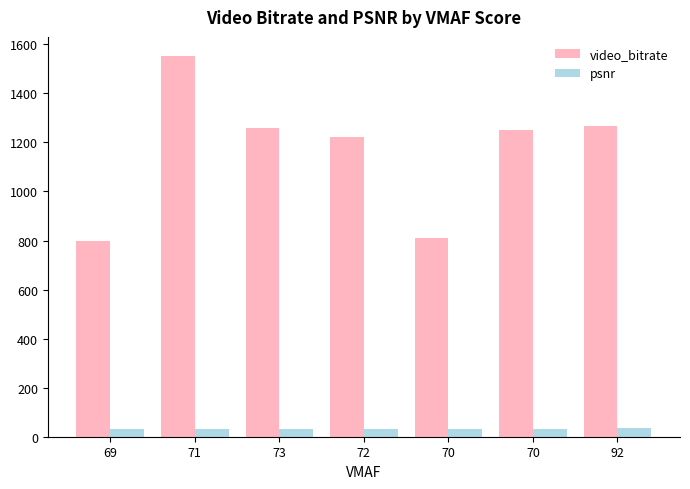

True or false: video_bitrate has a value of 1221.5 at 72.

True